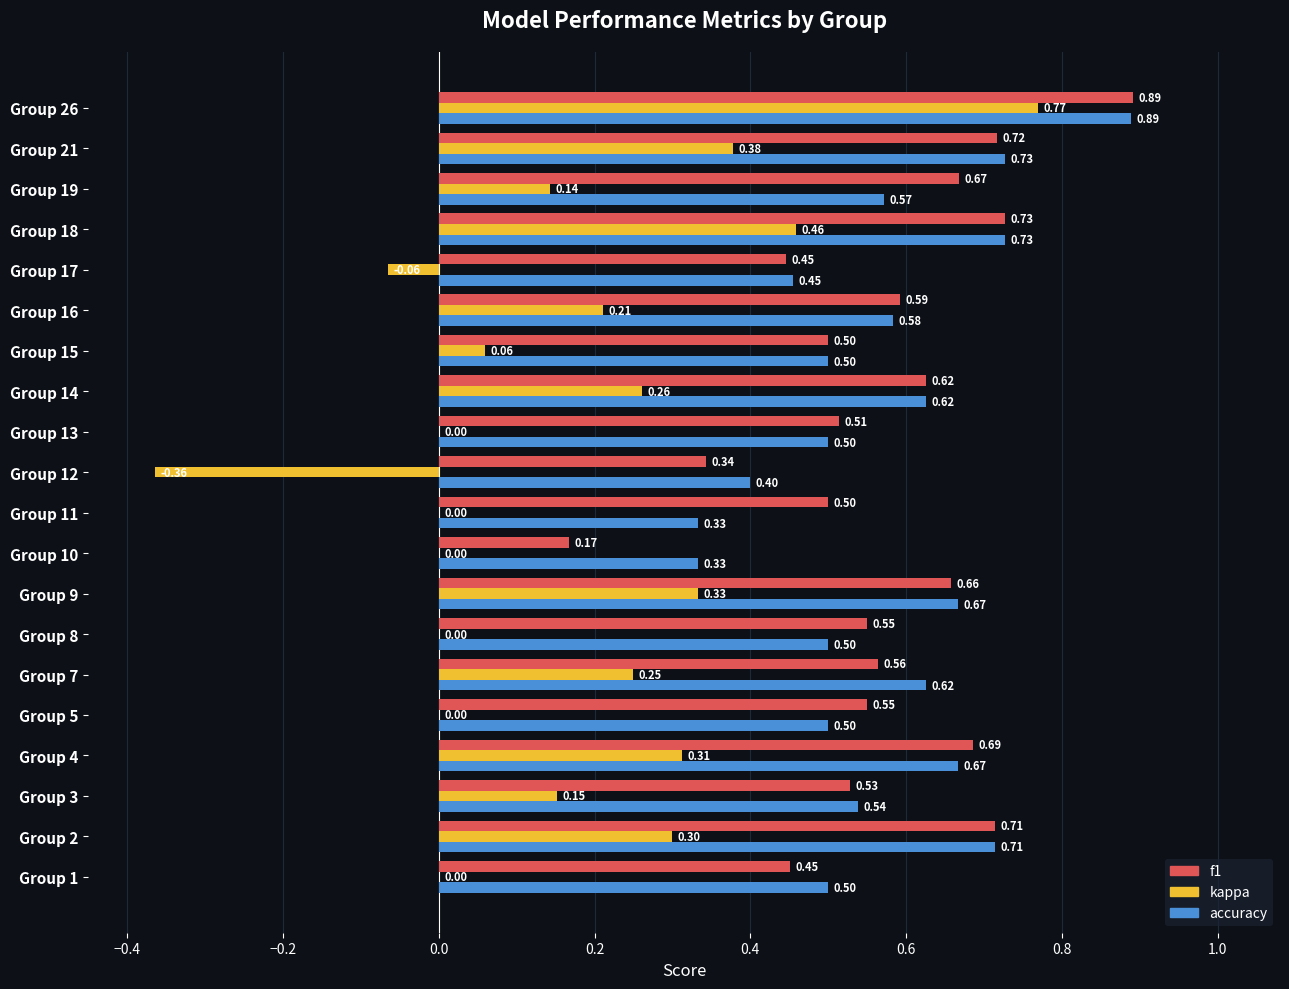

What is the sum of the kappa values at Group 1 and Group 21?

0.4